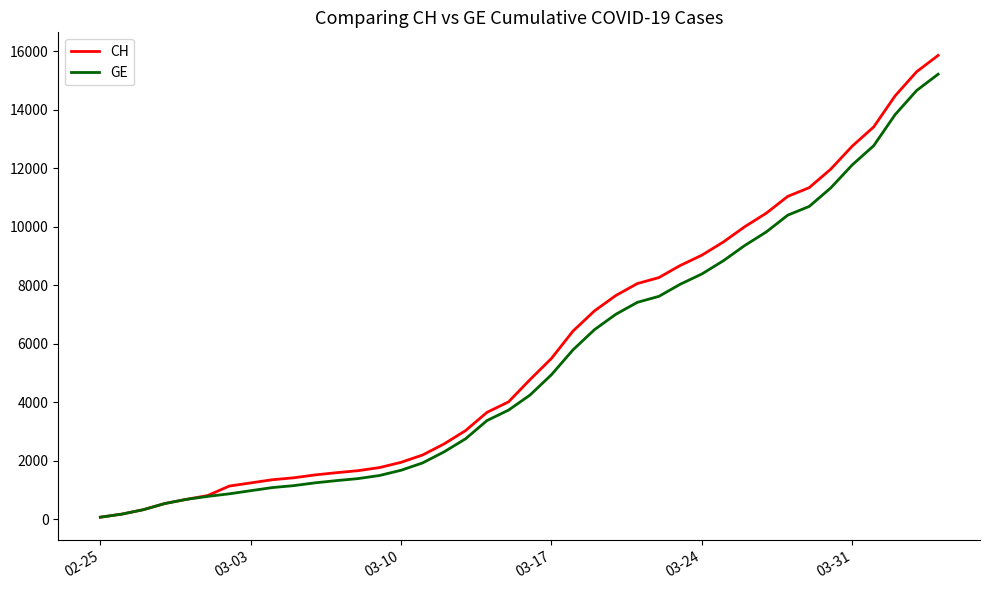

Which series has the widest spread of values?

CH